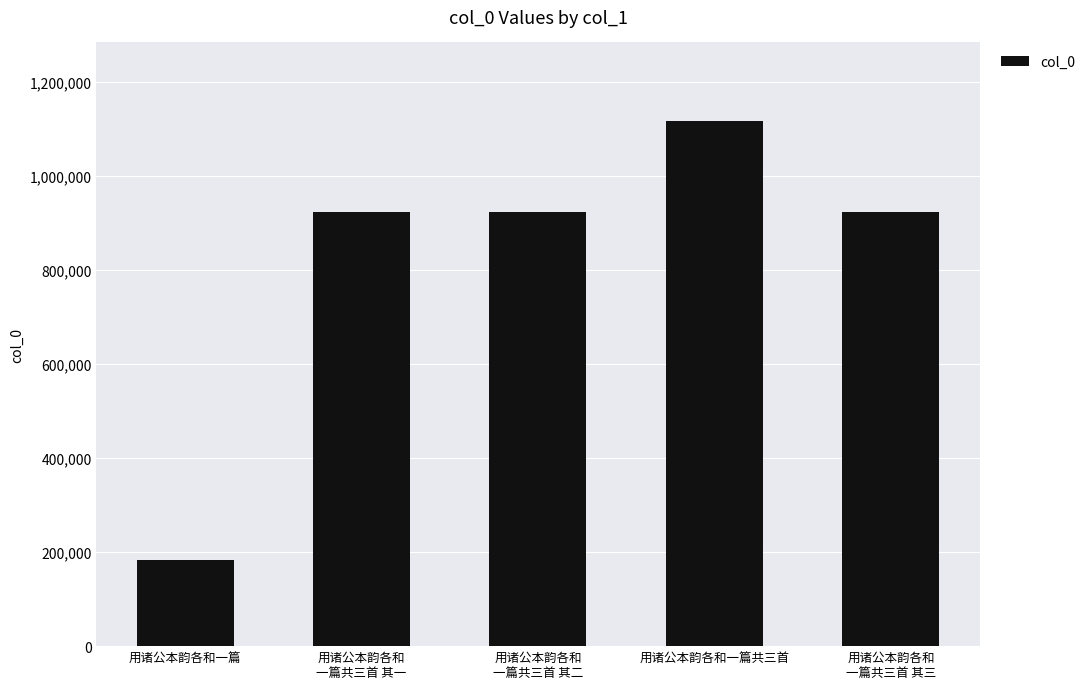

The value at 用诸公本韵各和一篇共三首 is 1116888. True or false?

True